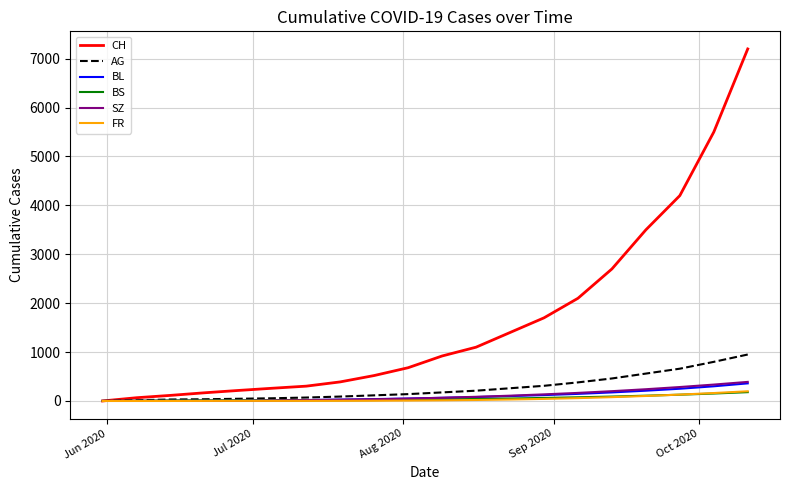

At how many categories does at least one series exceed 1934?

6